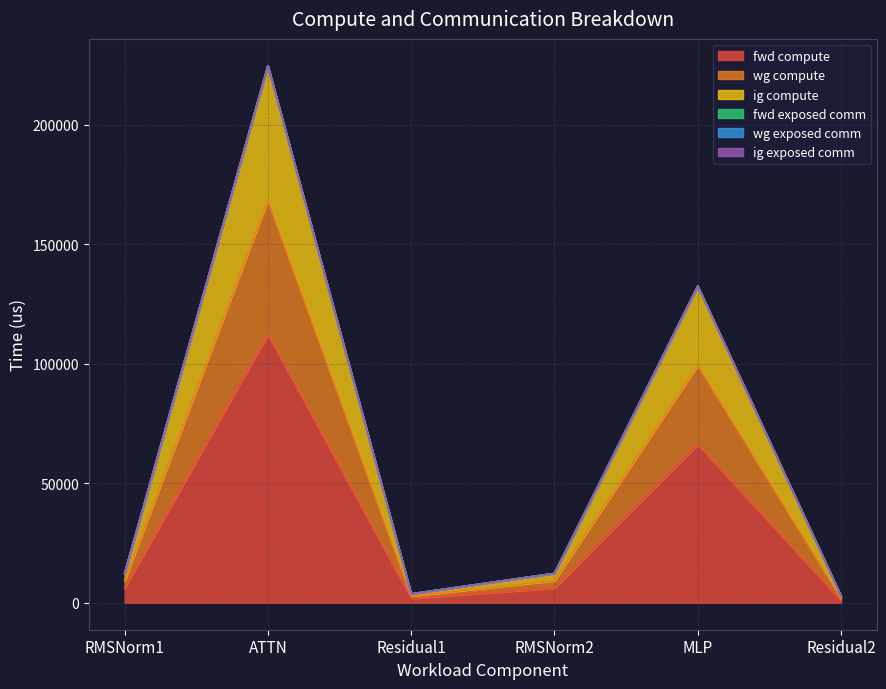

Does the chart display data point markers on the line(s)?

No